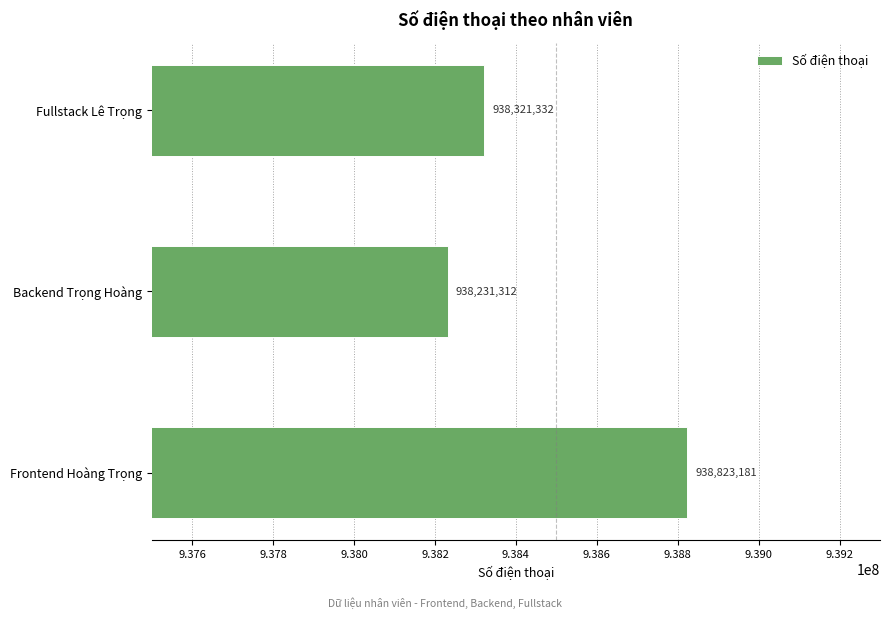

Reading bottom to top, list all the values displayed in this chart.

938823181	938231312	938321332